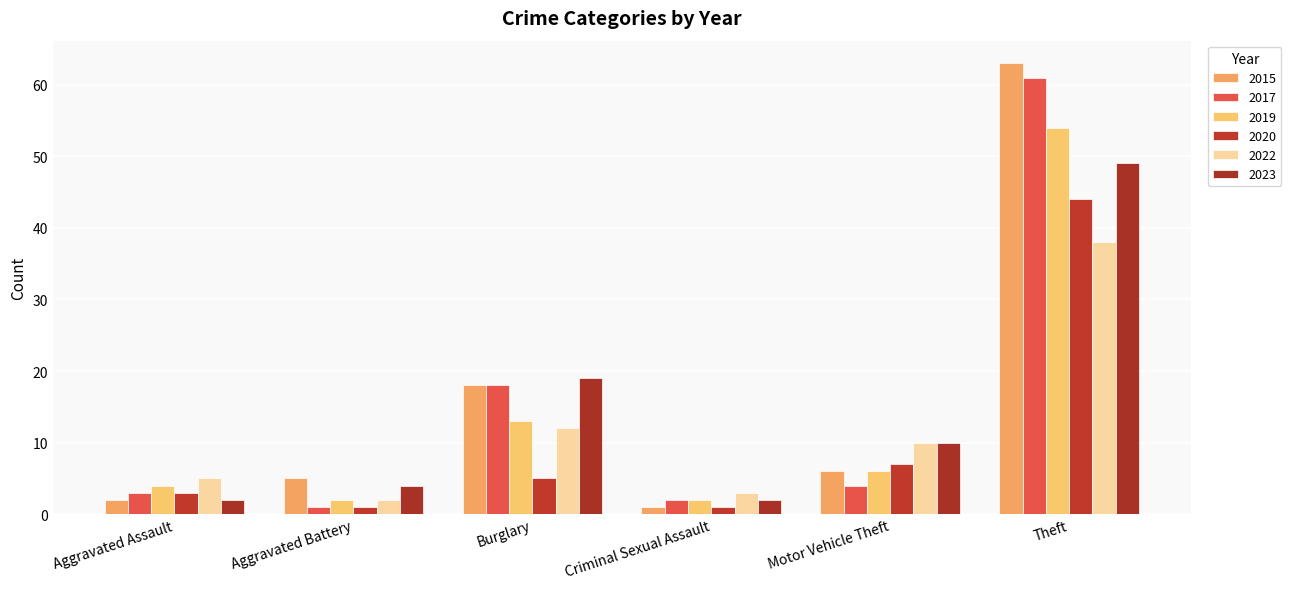

What is the difference between the second highest and second lowest values in the 2023 series?

17